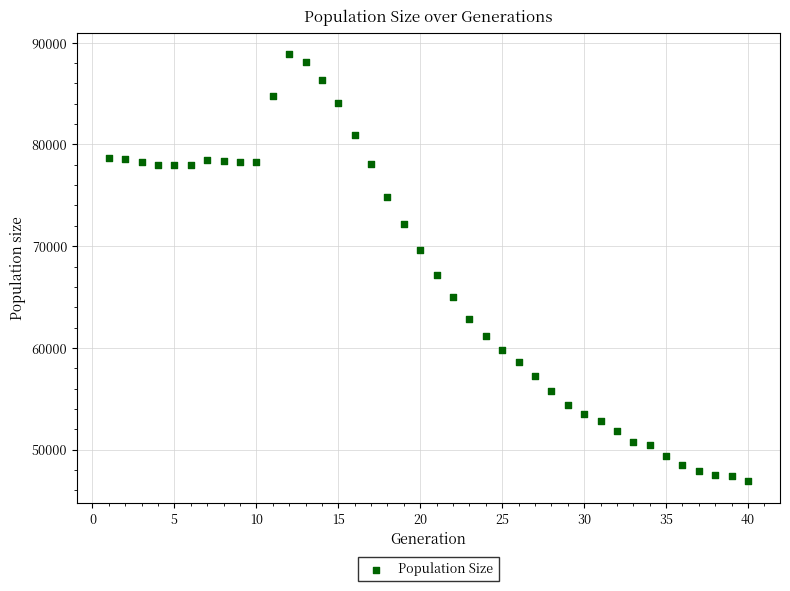

What Y value in the scatter plot is closest to 67859?

67153